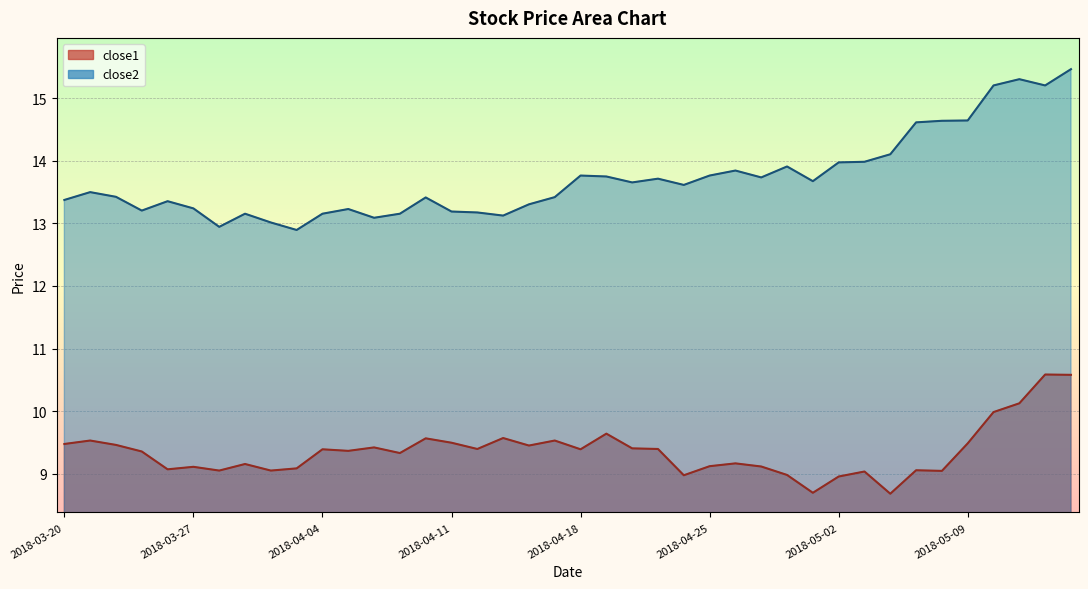

Which has a higher value, 2018-04-04 or 2018-04-06?

2018-04-06